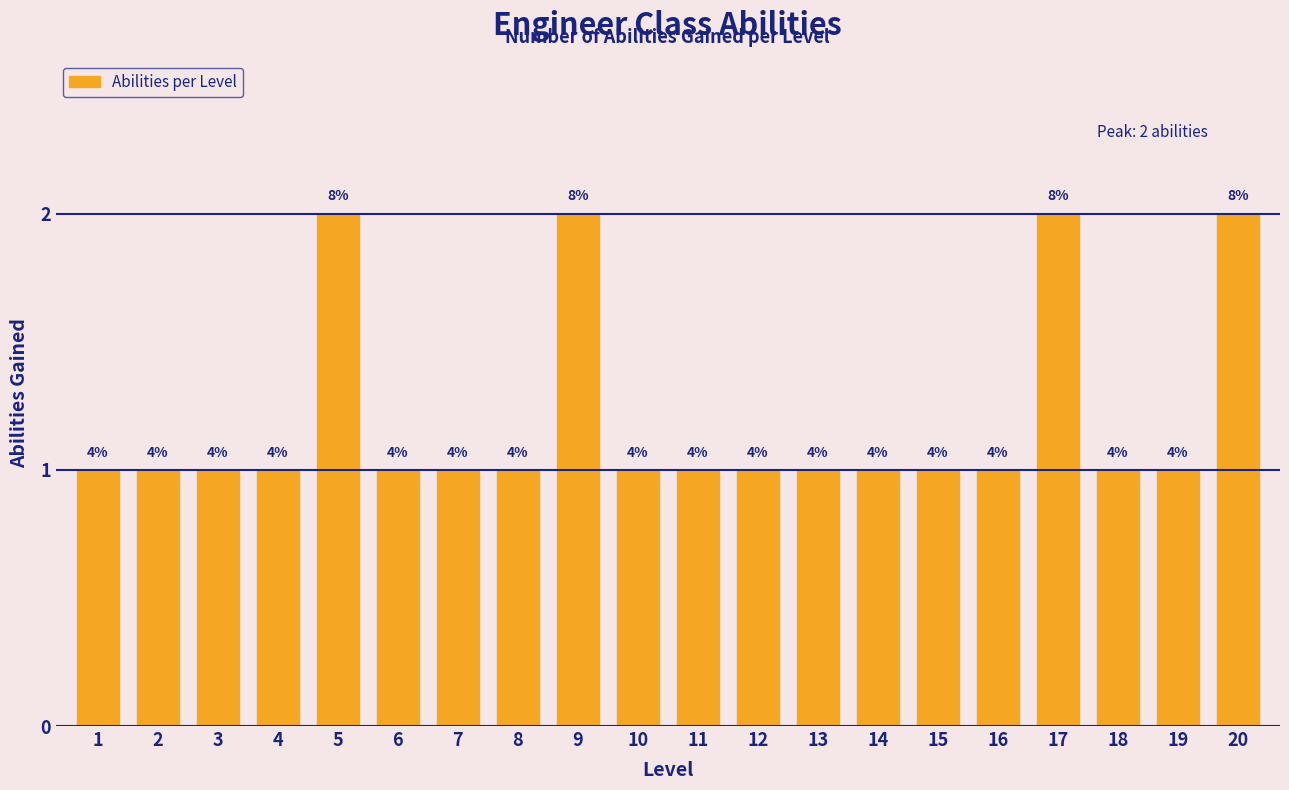

Are the bars horizontal?

No